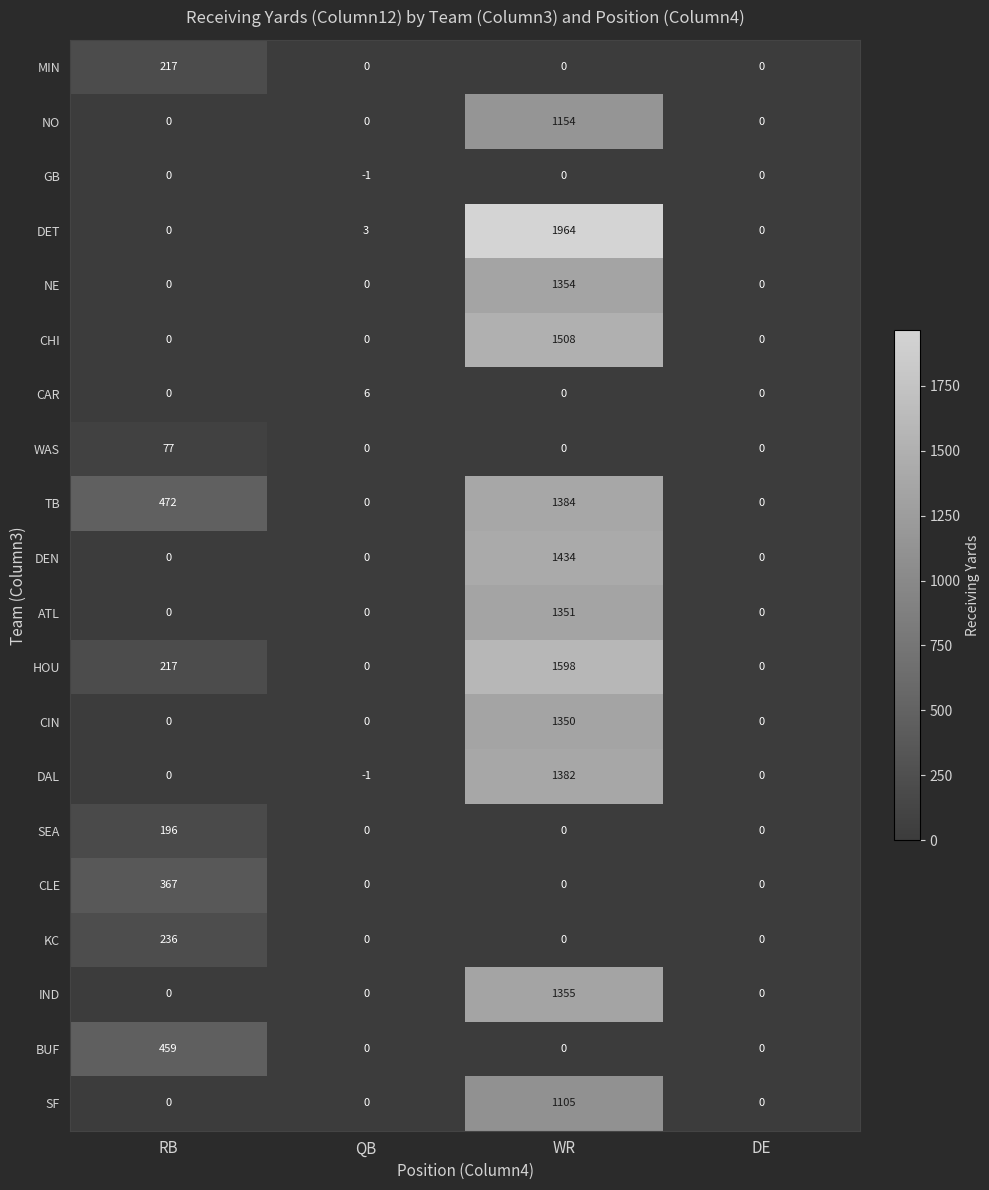

What is the total value across all series at WR?

16939